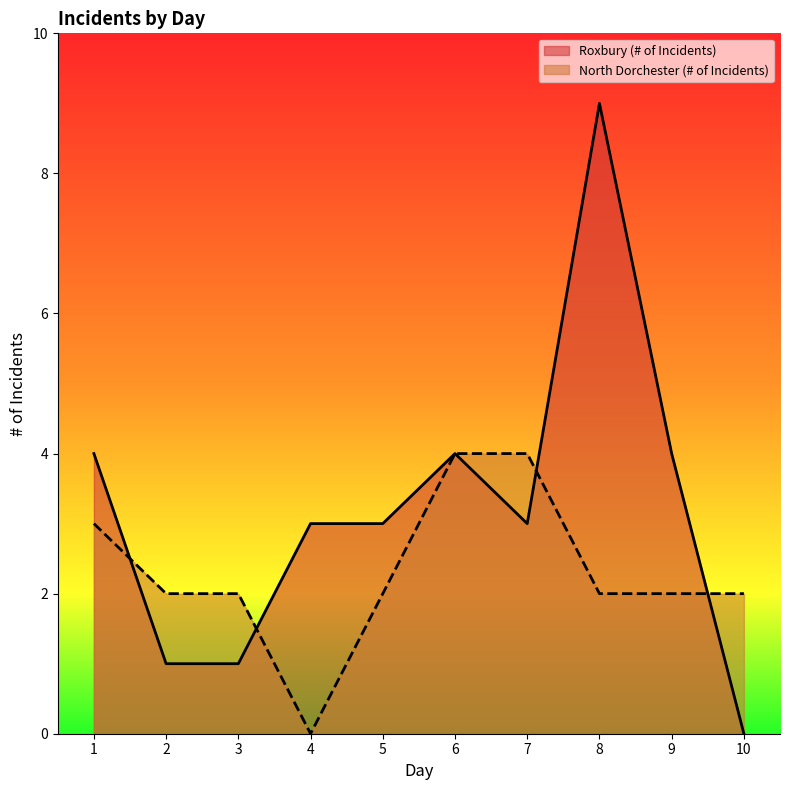

How many positive values does the Roxbury (# of Incidents) series have?

9